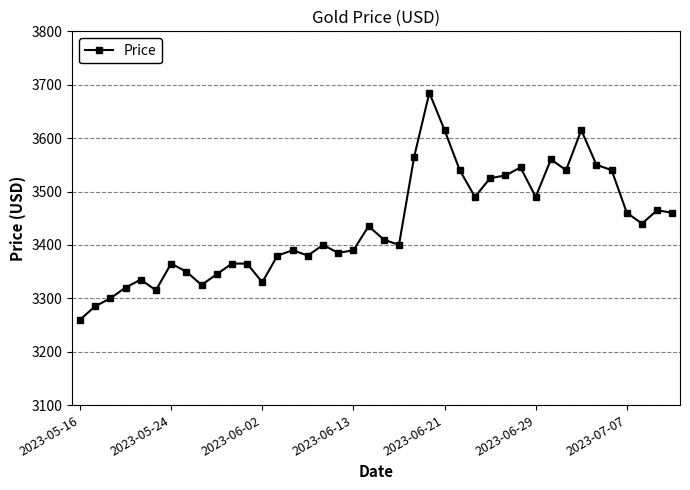

True or false: there are more than 0 points higher than both neighbors.

True